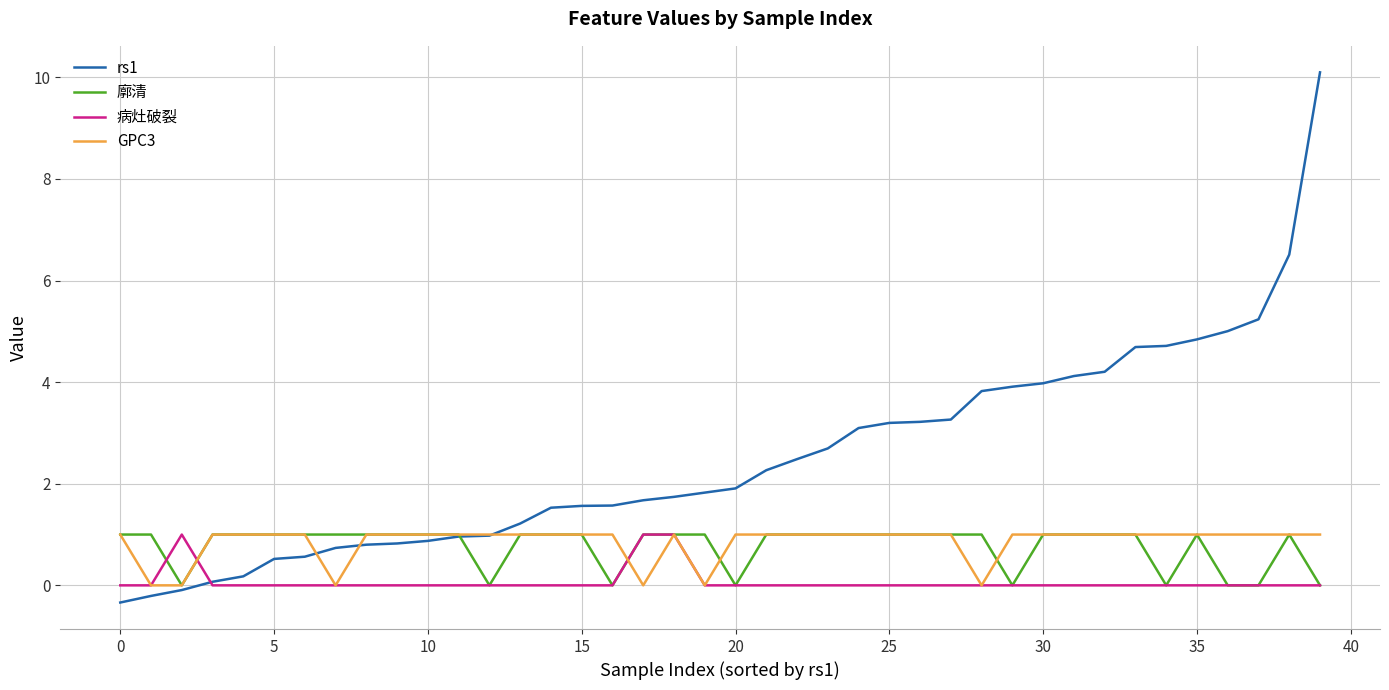

What is the total value across all series at 10?

2.9